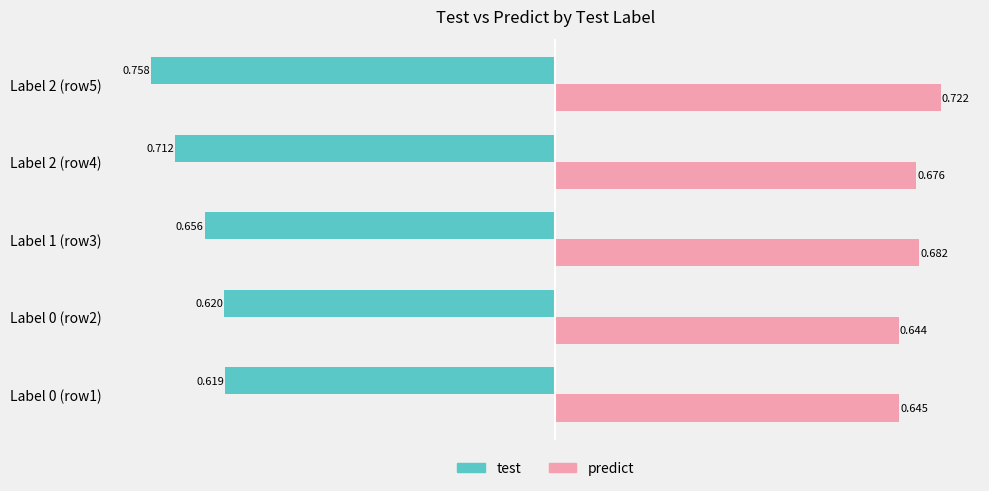

List the series in order of their peak value, highest first.

predict, test